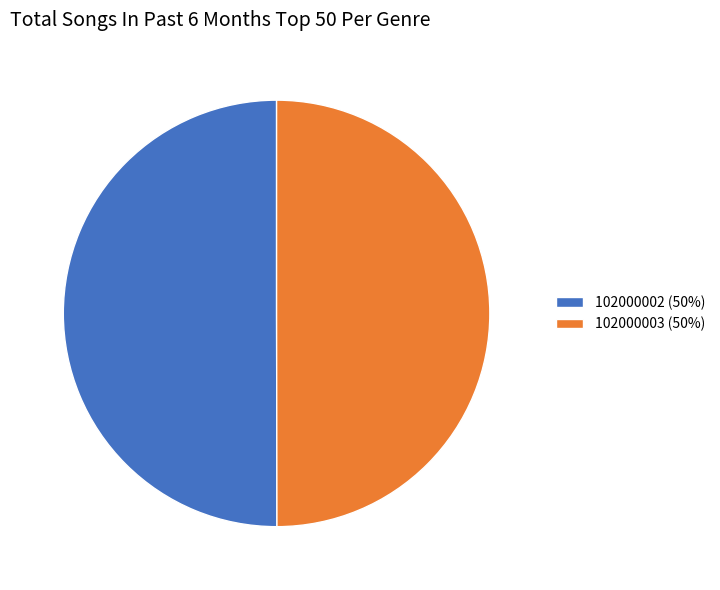

How many slices are in this pie chart?

2